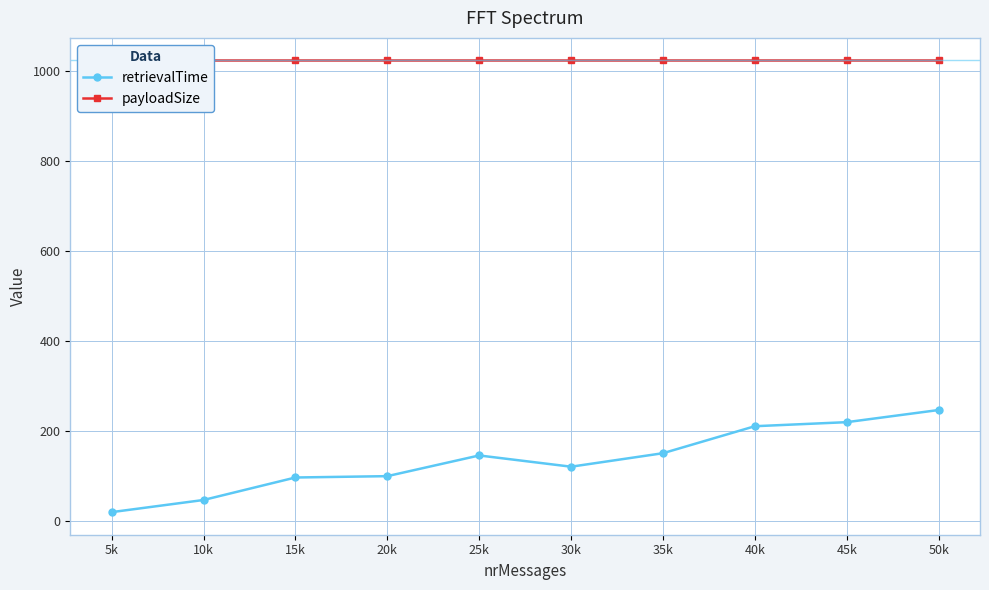

What is the value of the payloadSize point at the 3rd from the left?

1024